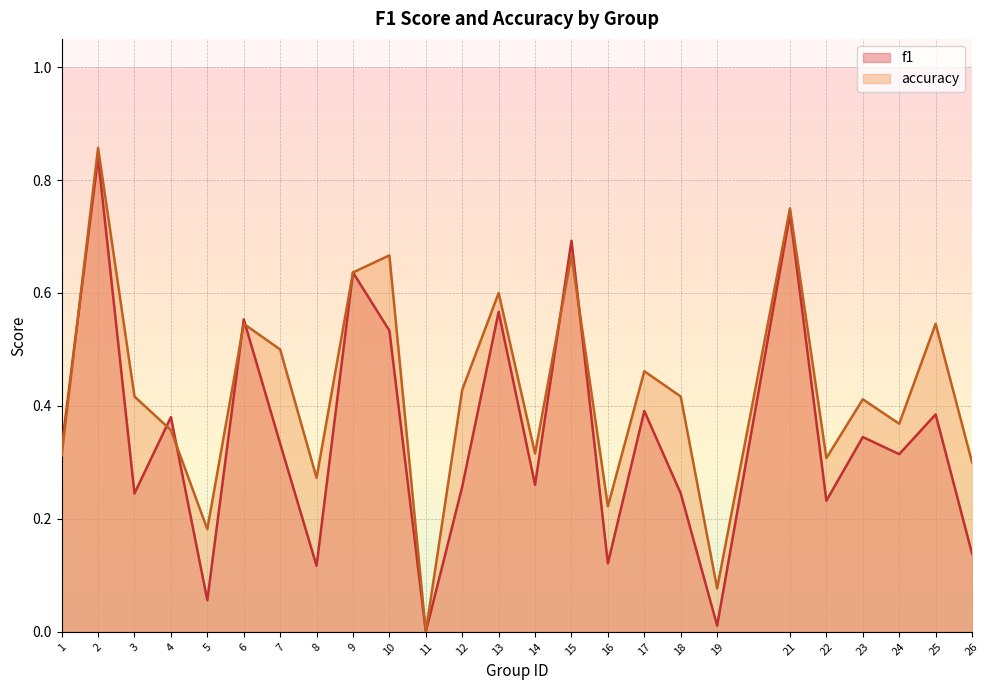

How many times do accuracy and f1 cross each other?

7